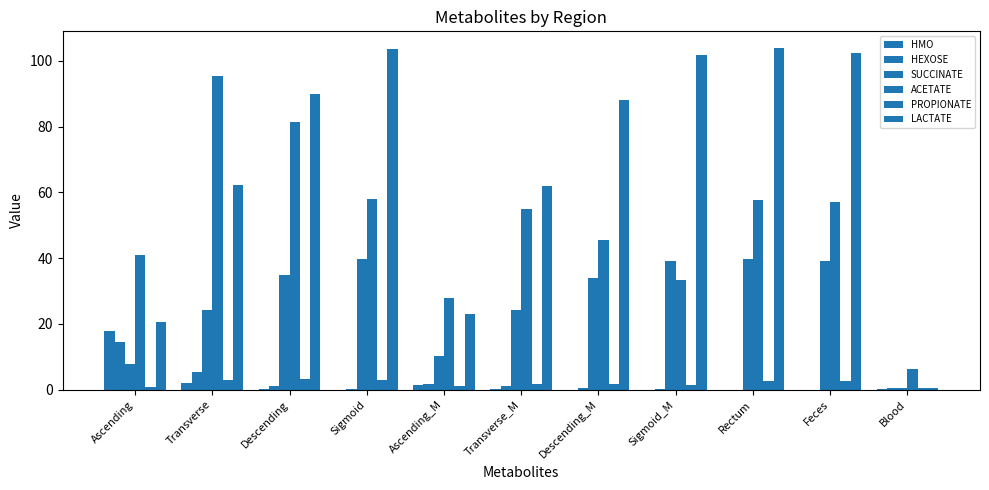

Are the bars grouped side by side (vs. stacked)?

Yes